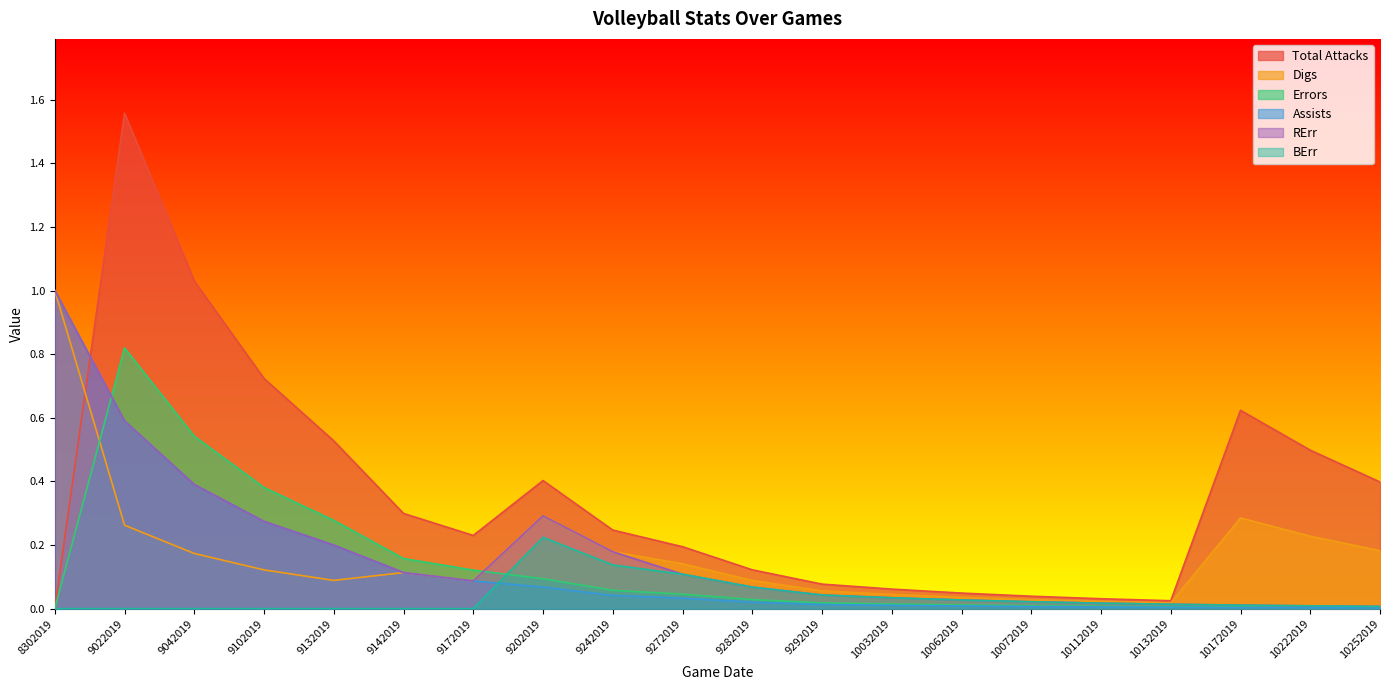

Which series changed the most between 9042019 and 10032019?

Total Attacks